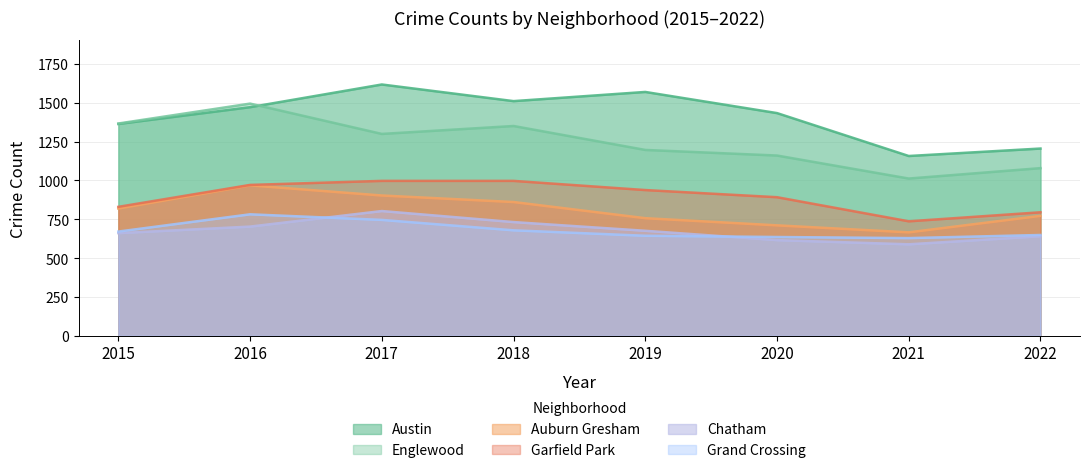

The Austin series shows 1205 at 2022. True or false?

True